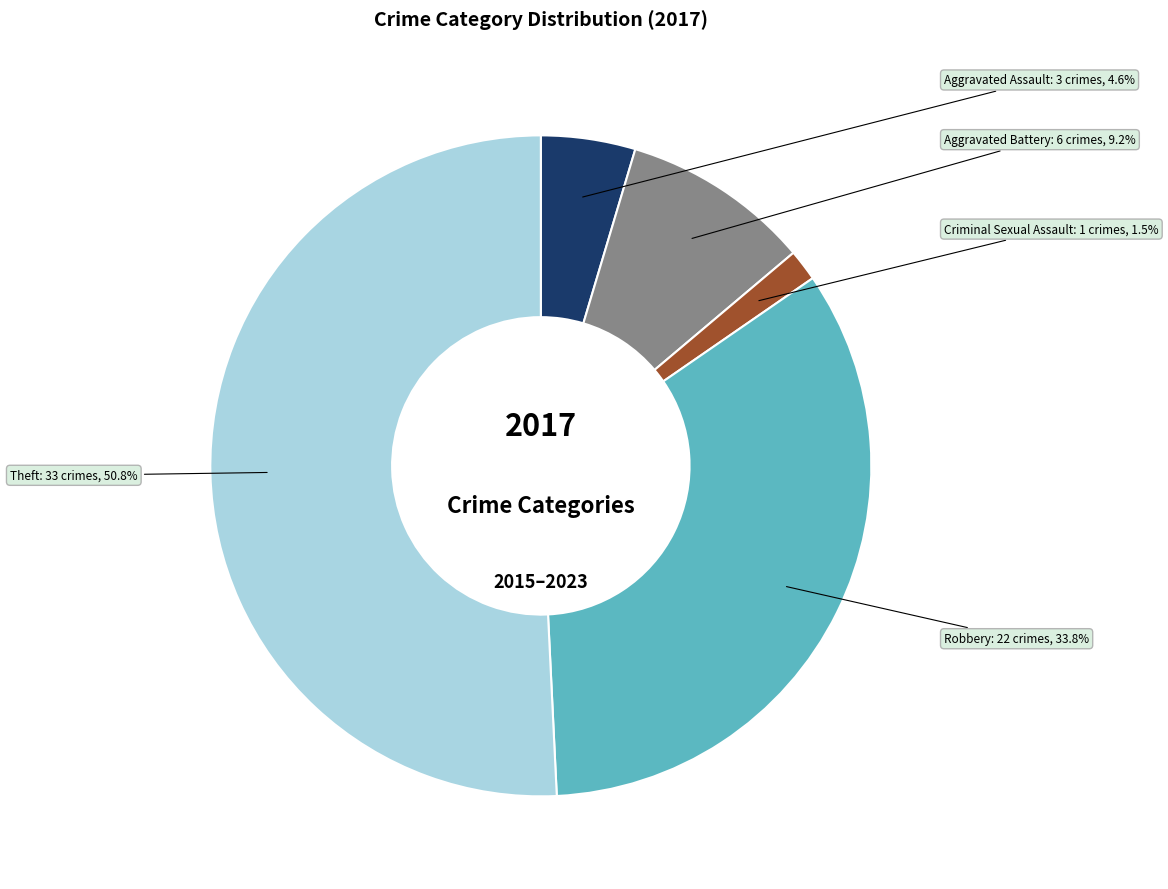

Is the sum of Aggravated Assault and Theft greater than half?

Yes